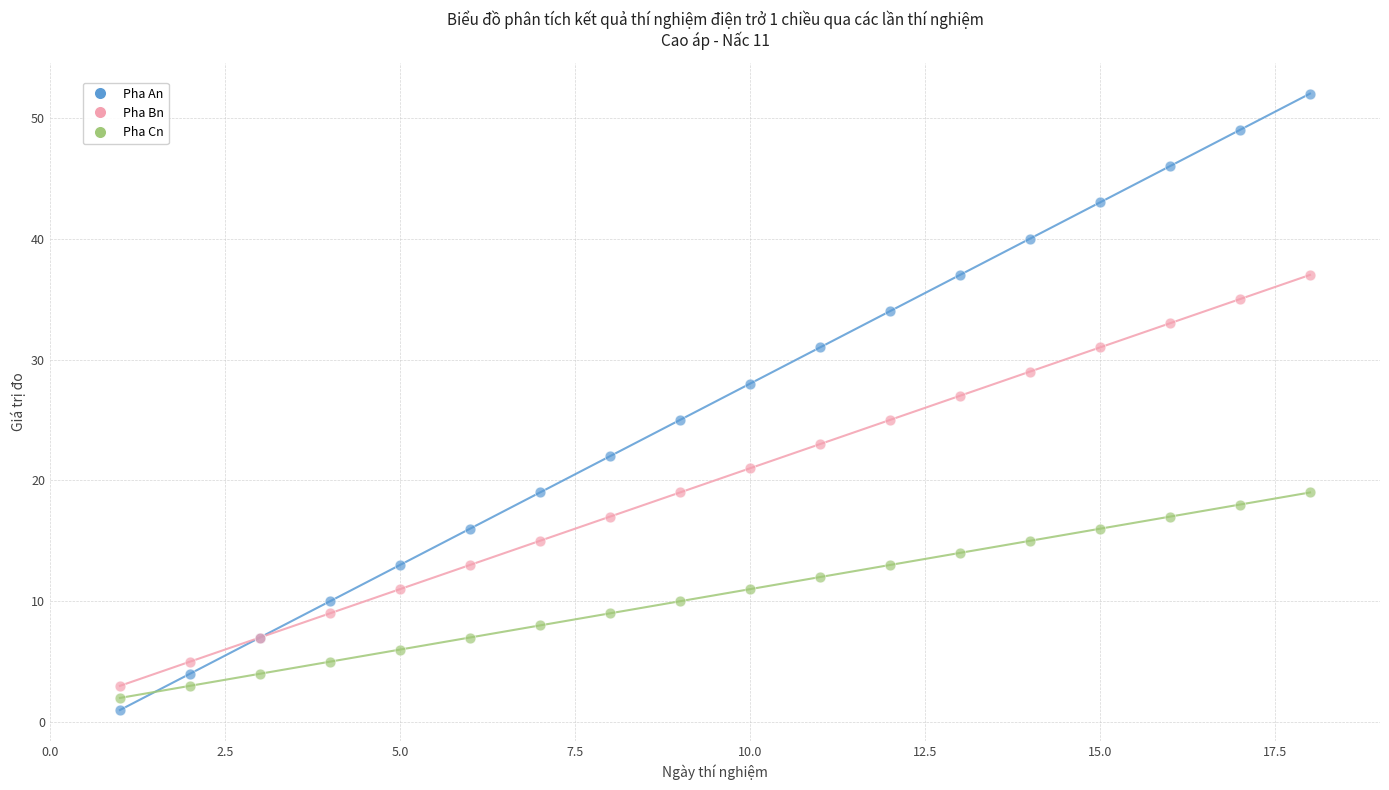

Which series has the widest spread of Y values?

Pha An